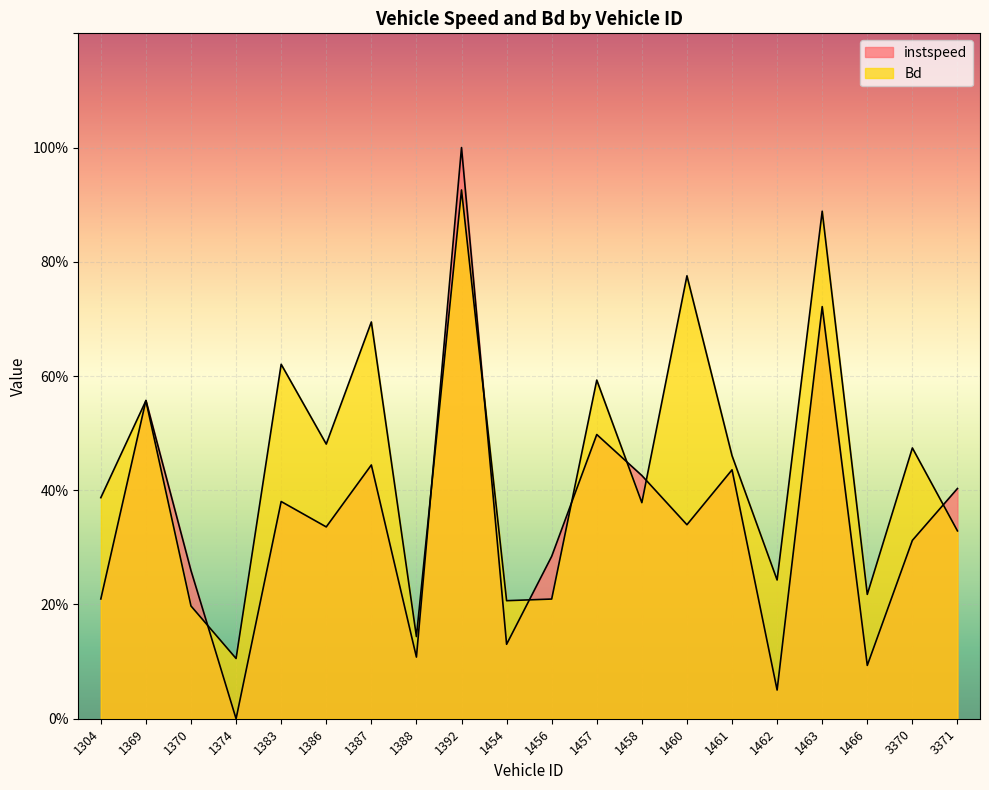

At 1461, list the series in order from smallest to largest.

instspeed, Bd